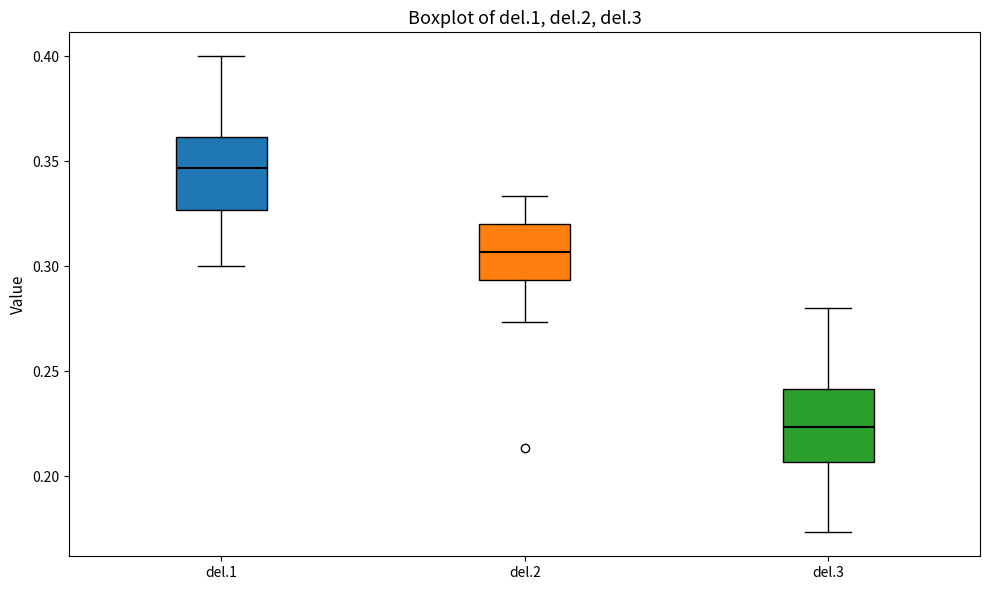

Where does the upper whisker of the box for del.2 end on the y-axis? The values are not printed on the chart, so give them approximately, as read against the axis.

0.335